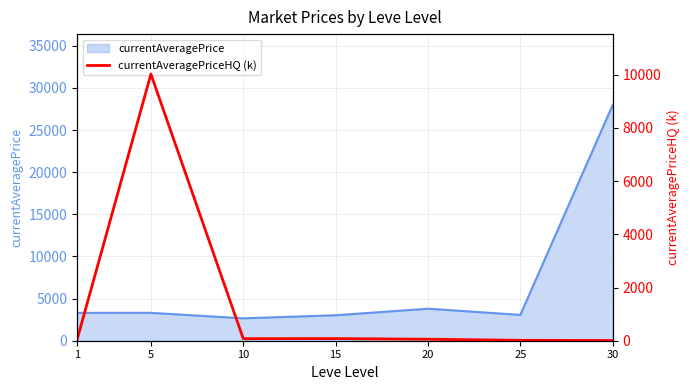

What is the approximate value at 30?

6.7